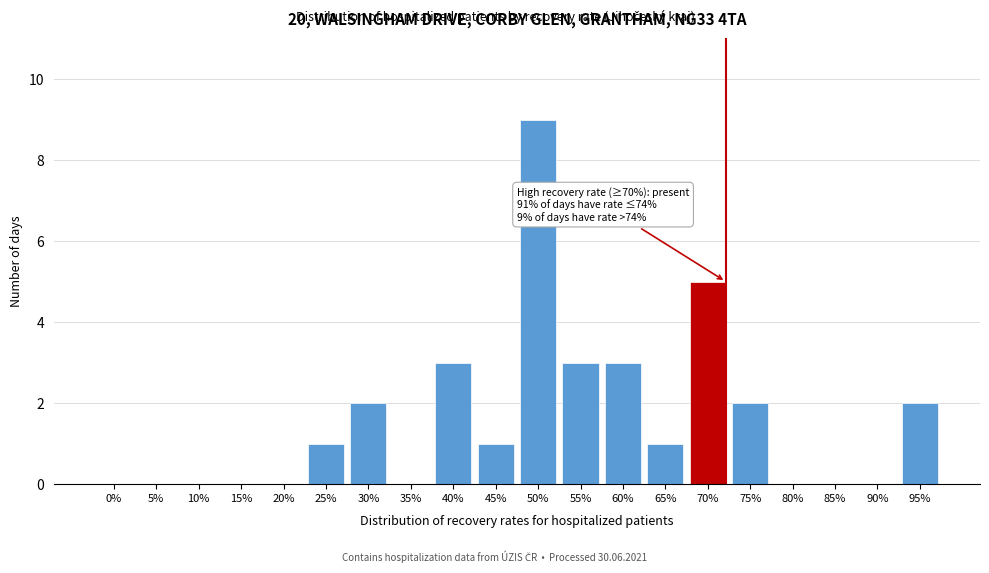

Reading left to right, transcribe all the data shown in this chart.

0%=0	5%=0	10%=0	15%=0	20%=0	25%=1	30%=2	35%=0	40%=3	45%=1	50%=9	55%=3	60%=3	65%=1	70%=5	75%=2	80%=0	85%=0	90%=0	95%=2